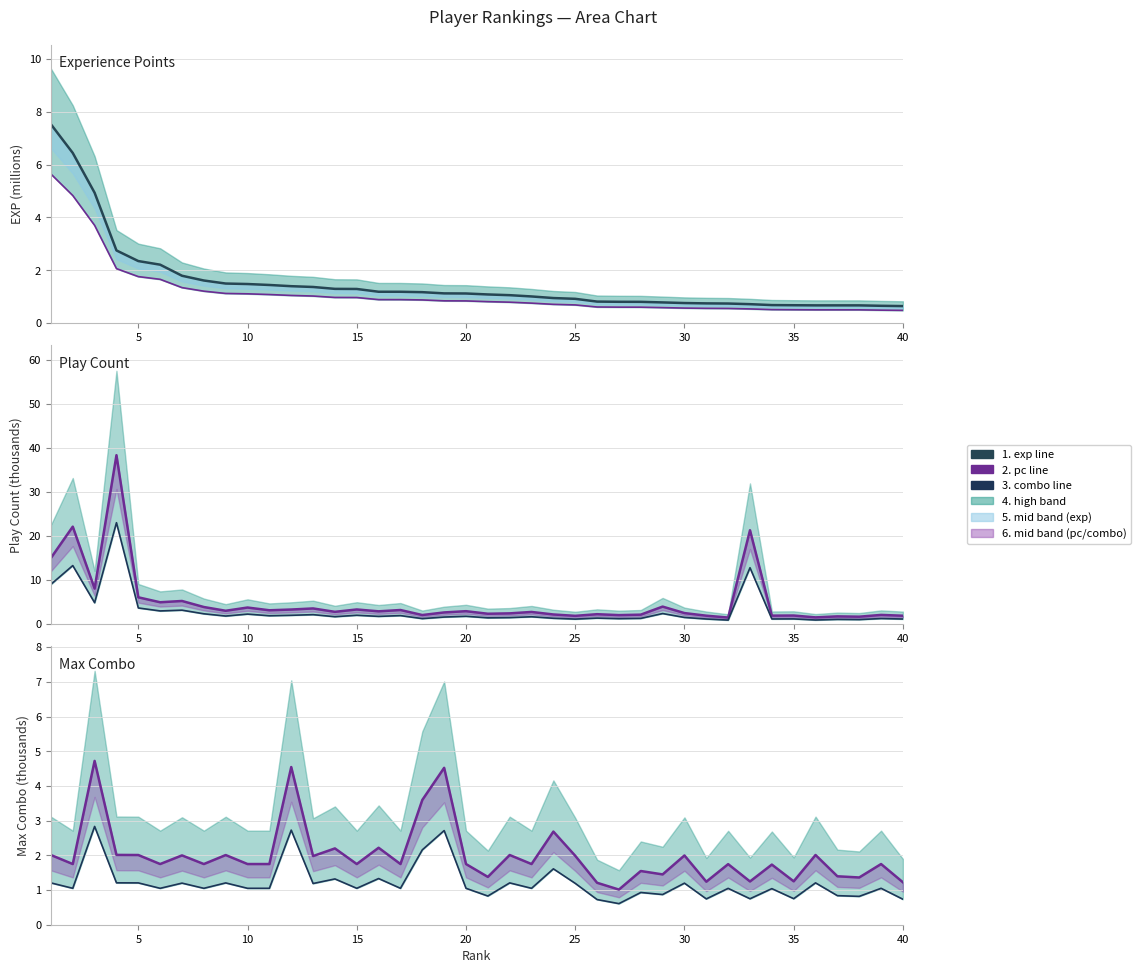

What is the difference between the exp low values at 10 and 35?

0.6